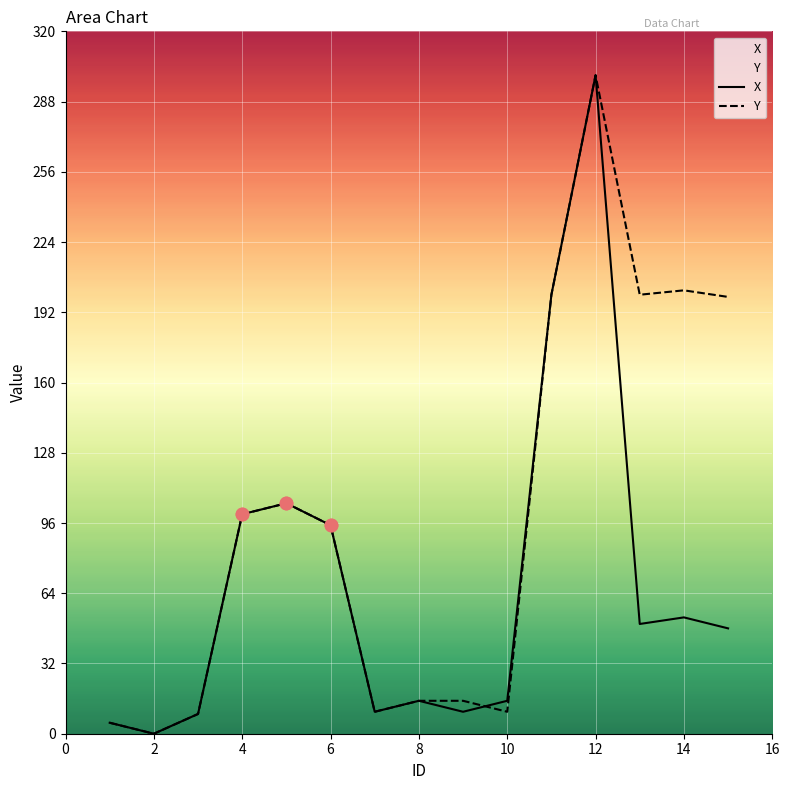

Which series contains the highest Y value?

X